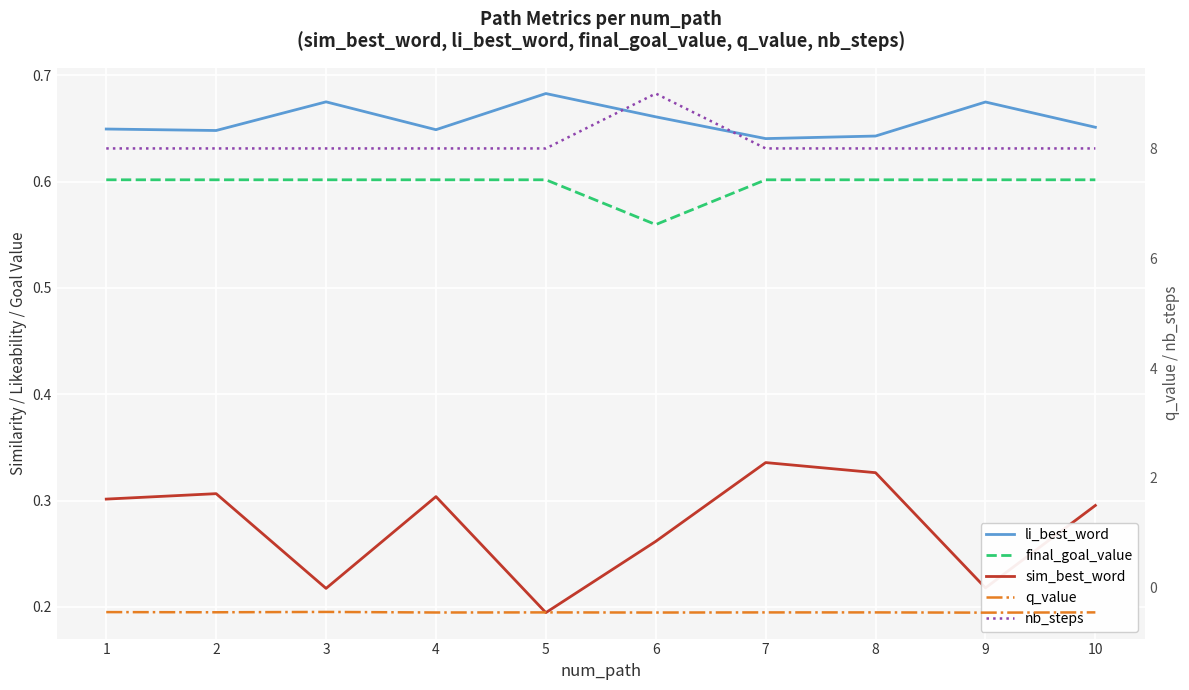

Which series changed the most between 3 and 4?

sim_best_word